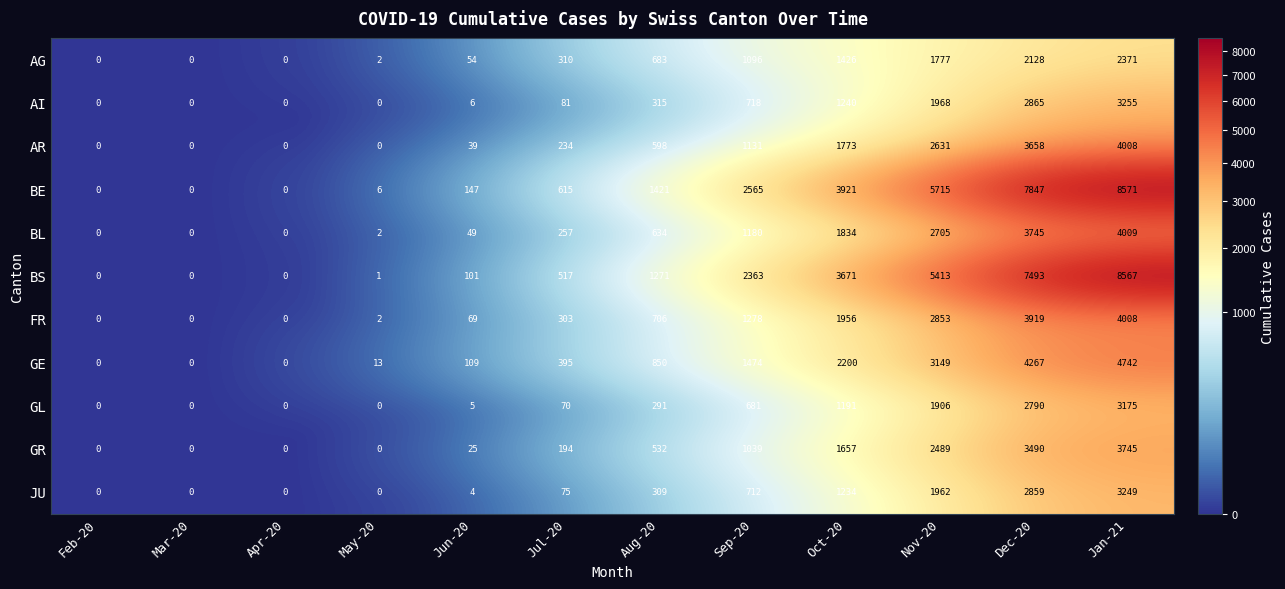

What is the greatest value displayed?

8571